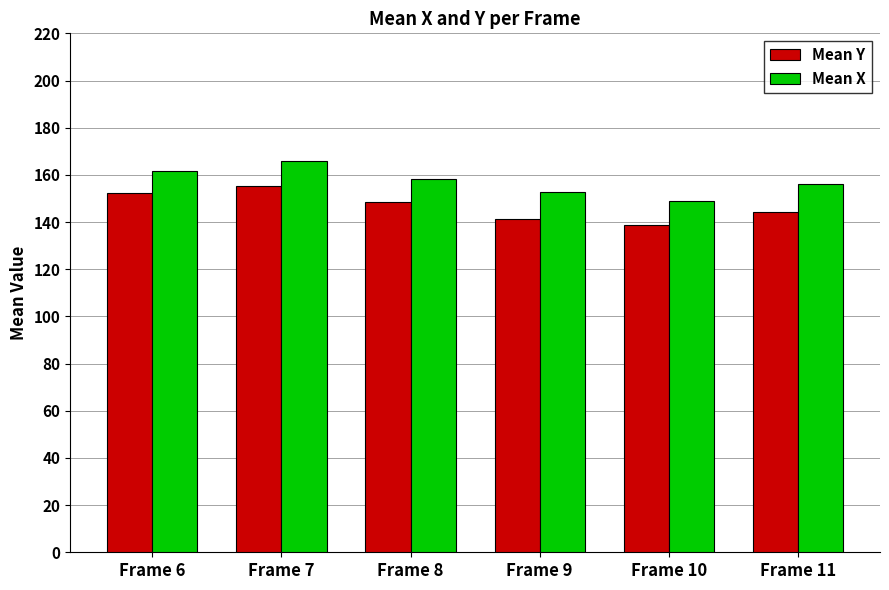

Which series changed the most between Frame 6 and Frame 11?

Mean Y